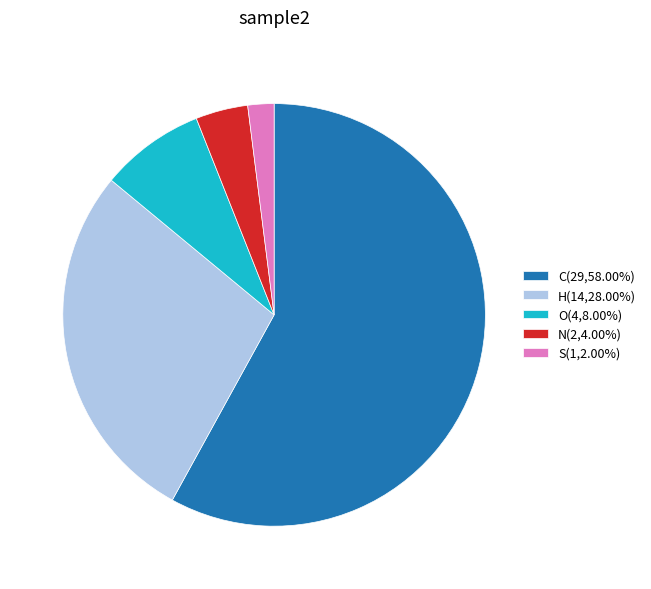

Which category accounts for the majority?

C